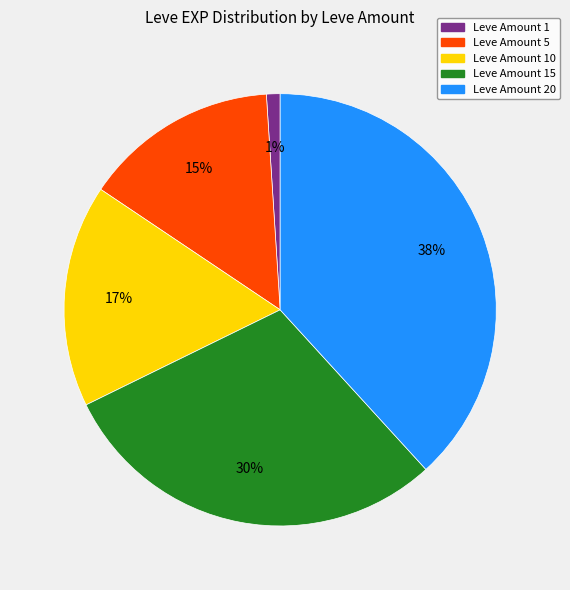

To the nearest percent, what is the average slice percentage?

20%